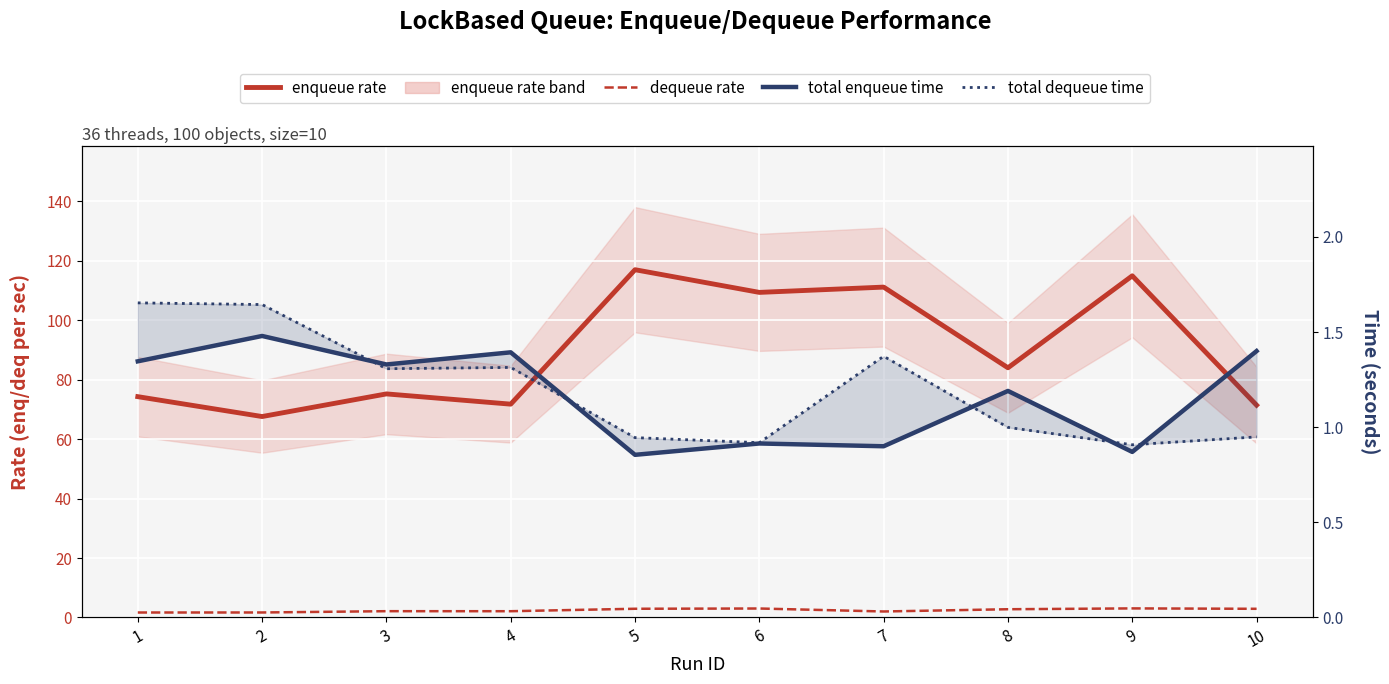

Which series has the largest range (max minus min)?

enqueue rate